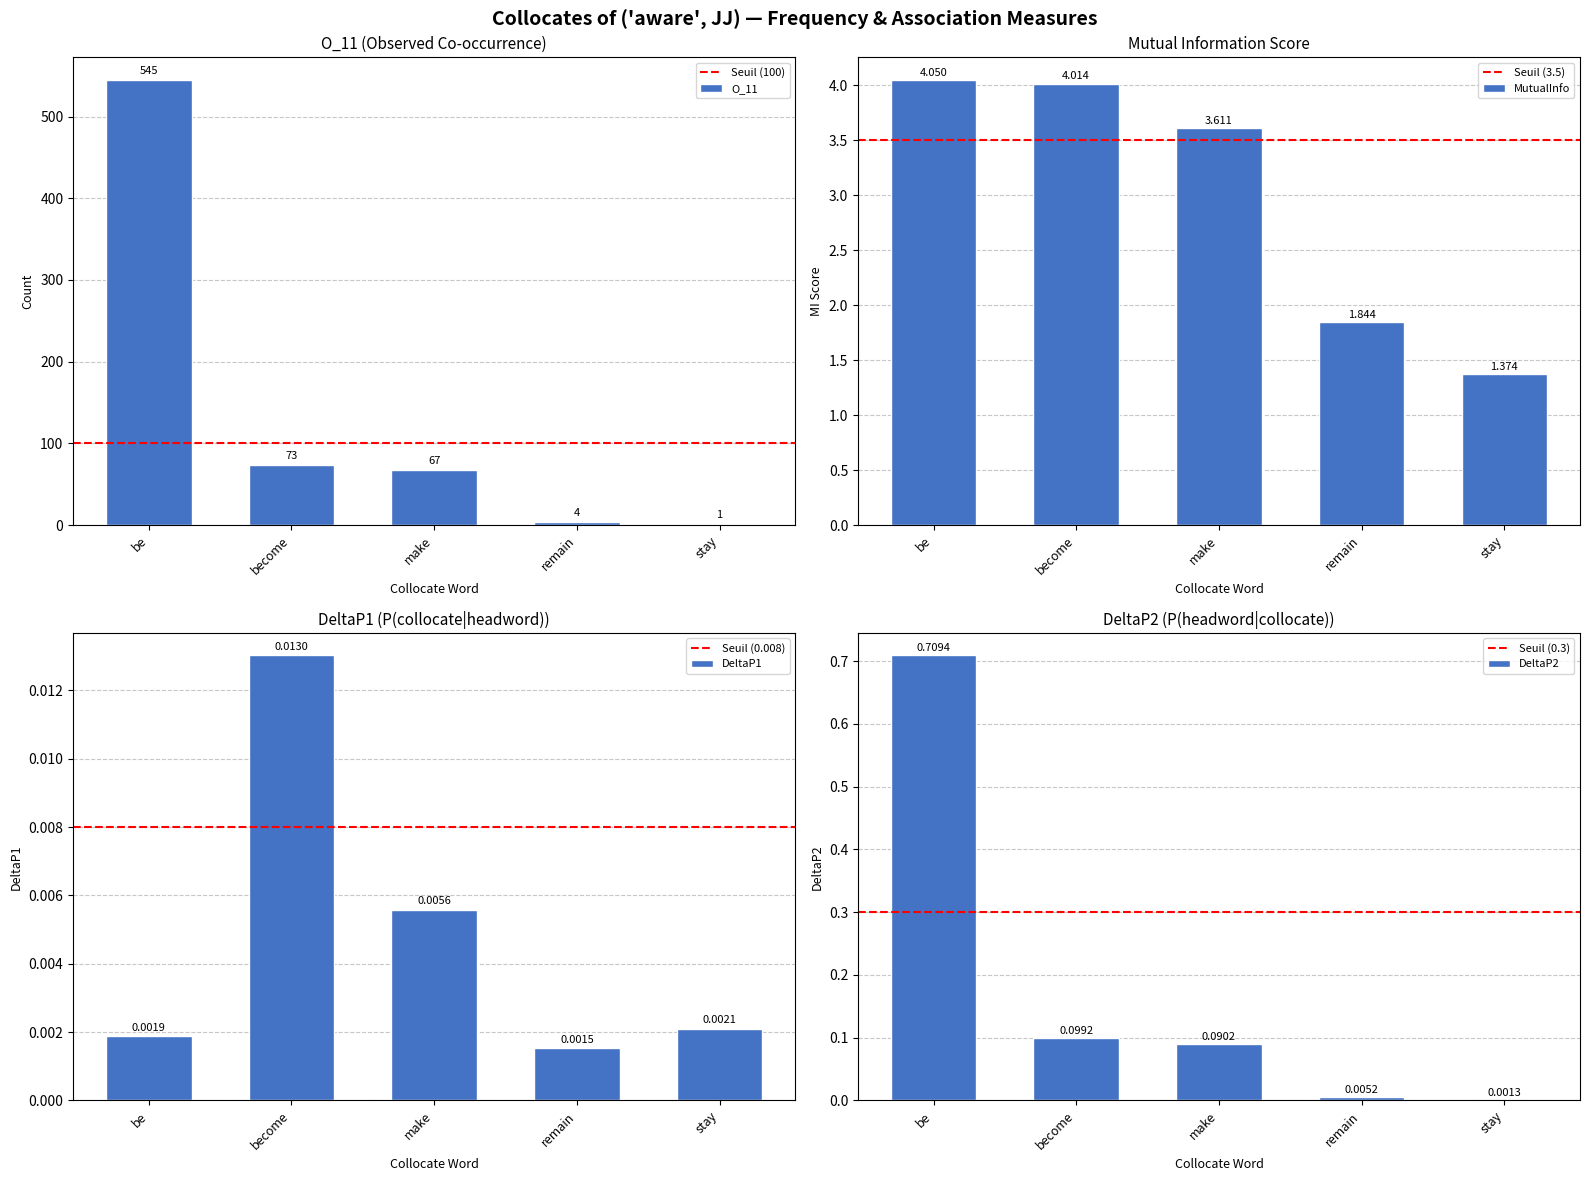

Is the value of O_11 at remain greater than the value of DeltaP2 at make?

Yes